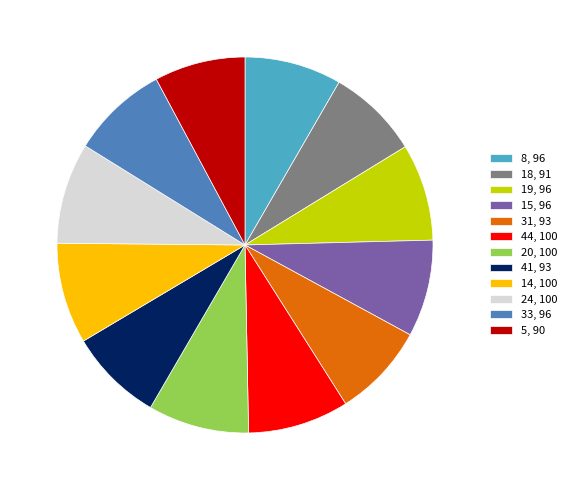

Is it true that 24 is 9% of the pie?

True